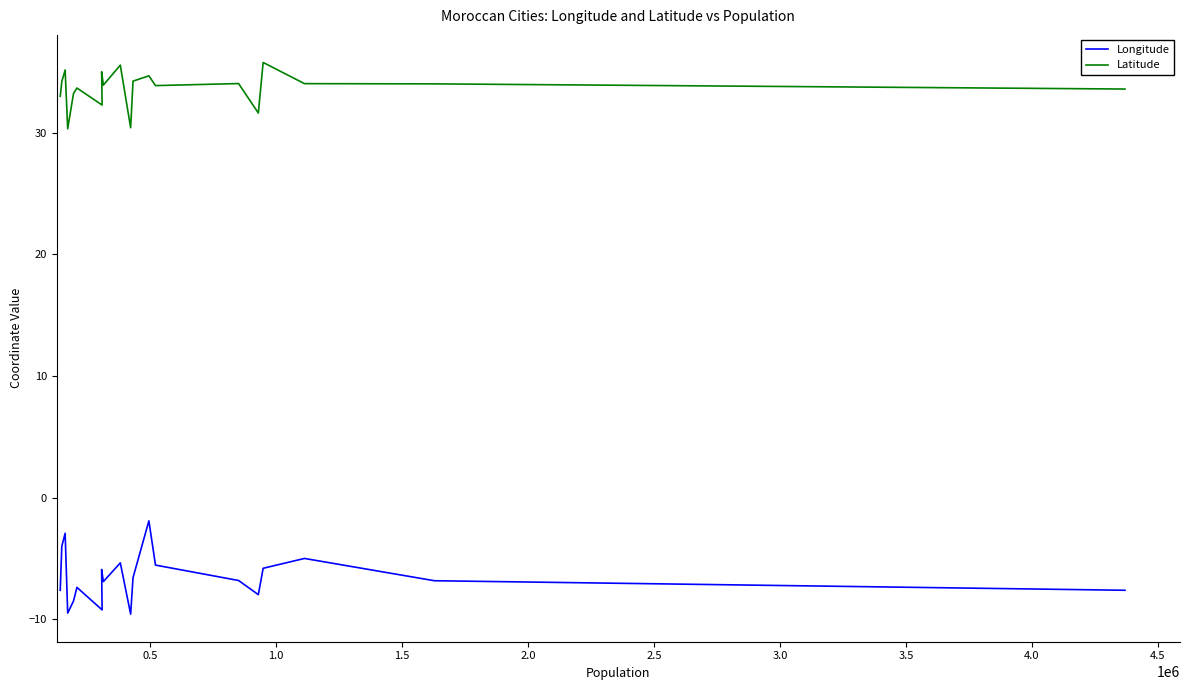

Is it true that Latitude equals 52.0 at 0.0?

False